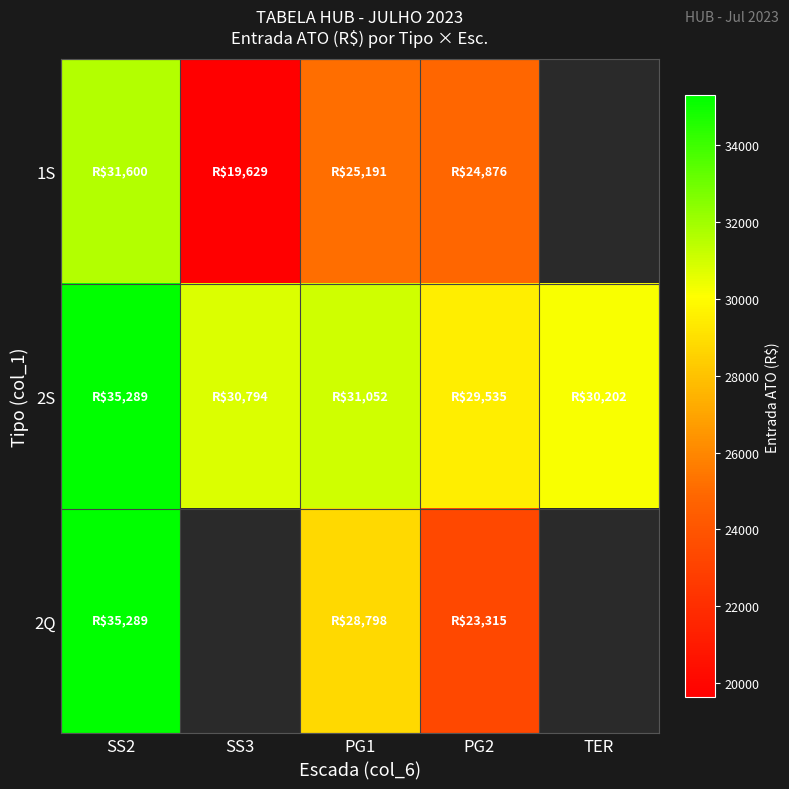

Reading right to left, list all the values displayed in this chart.

1S: TER=0.0	PG2=24876.2	PG1=25190.5	SS3=19629.3	SS2=31600.2
2S: TER=30202.0	PG2=29535.4	PG1=31051.6	SS3=30794.2	SS2=35288.8
2Q: TER=0.0	PG2=23315.2	PG1=28797.6	SS3=0.0	SS2=35288.8